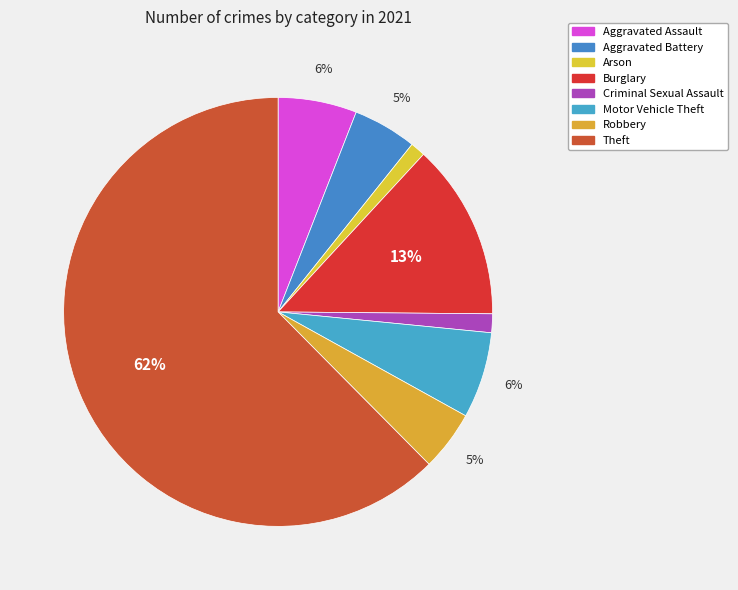

Which has a higher value, Arson or Criminal Sexual Assault?

Criminal Sexual Assault